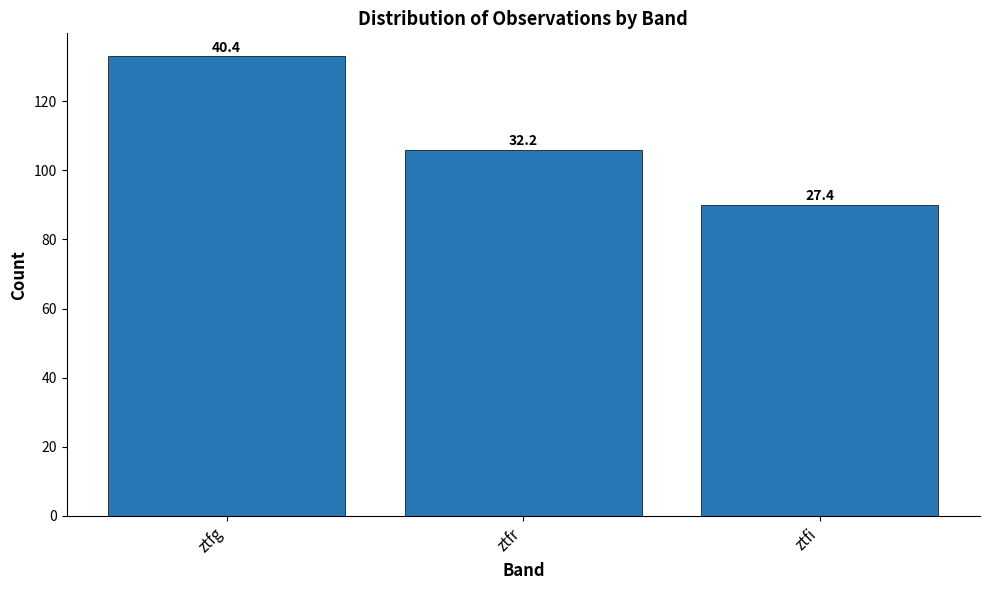

What is the greatest value displayed?

133